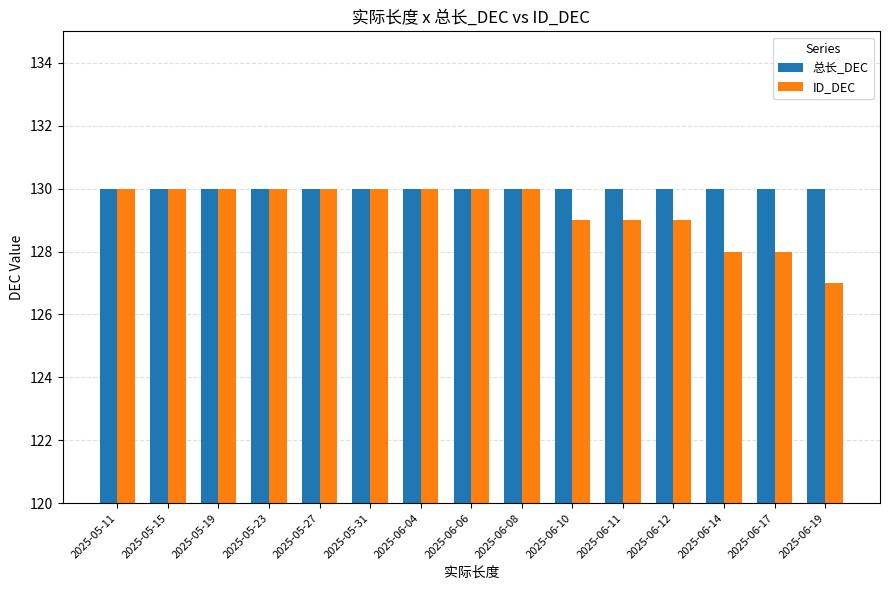

Reading right to left, list all the values displayed in this chart.

总长_DEC: 2025-06-19=130	2025-06-17=130	2025-06-14=130	2025-06-12=130	2025-06-11=130	2025-06-10=130	2025-06-08=130	2025-06-06=130	2025-06-04=130	2025-05-31=130	2025-05-27=130	2025-05-23=130	2025-05-19=130	2025-05-15=130	2025-05-11=130
ID_DEC: 2025-06-19=127	2025-06-17=128	2025-06-14=128	2025-06-12=129	2025-06-11=129	2025-06-10=129	2025-06-08=130	2025-06-06=130	2025-06-04=130	2025-05-31=130	2025-05-27=130	2025-05-23=130	2025-05-19=130	2025-05-15=130	2025-05-11=130